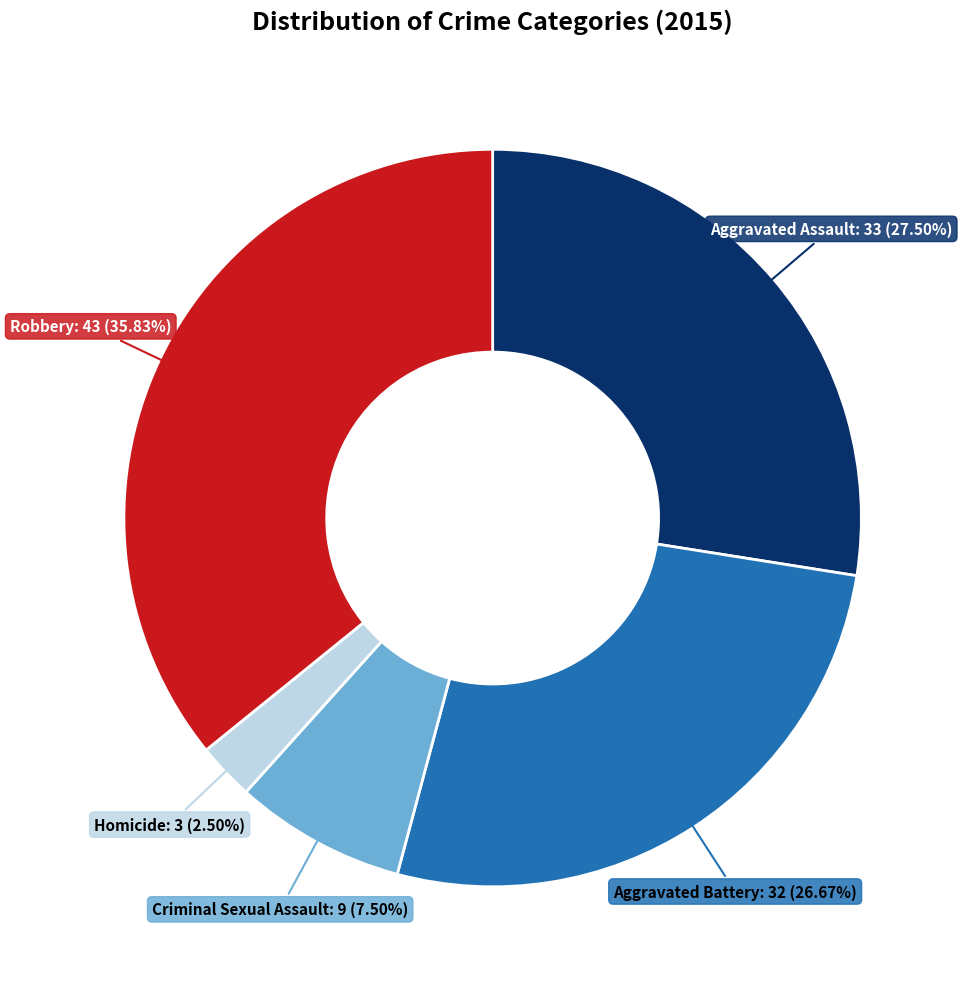

Is there a majority slice in this chart?

No